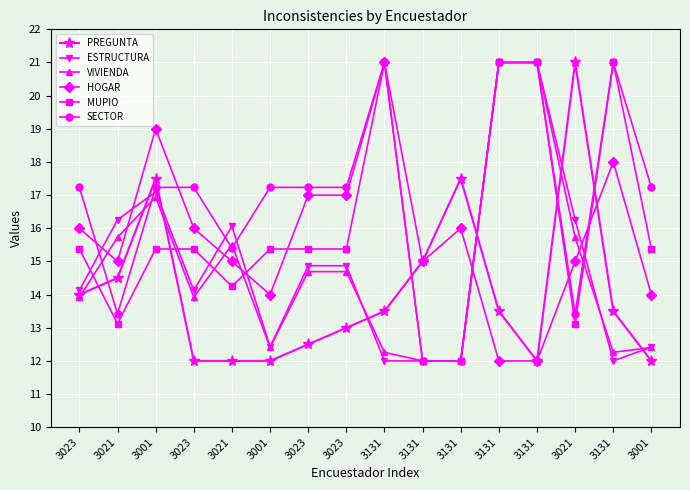

True or false: ESTRUCTURA has a value of 25.7 at 3023.

False